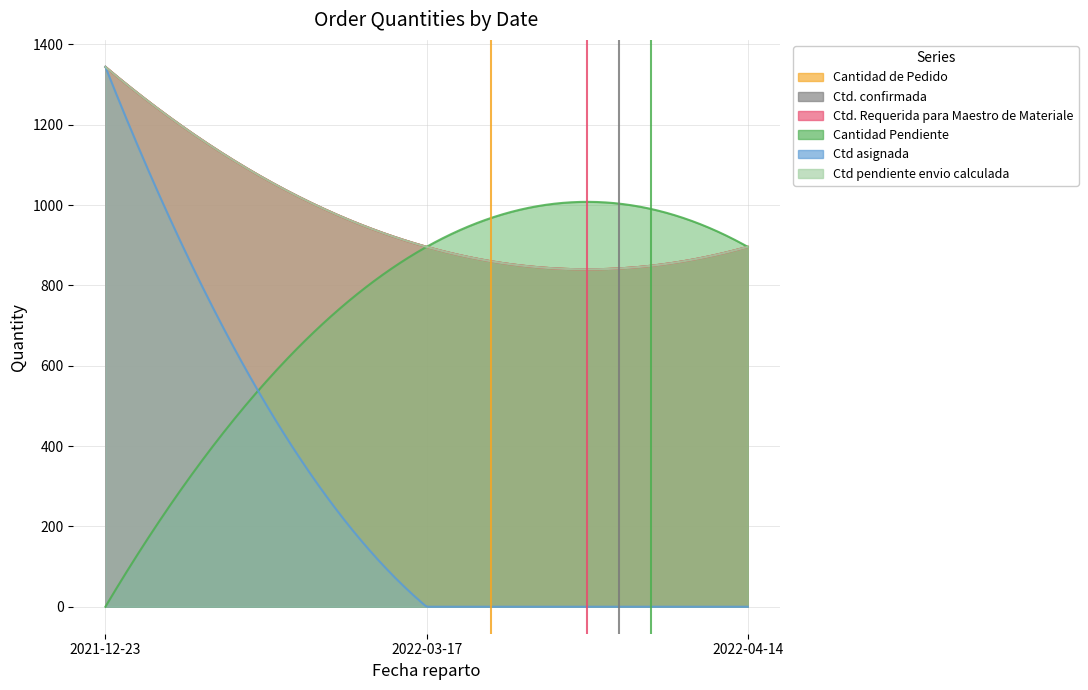

How many lines are shown in the chart?

6